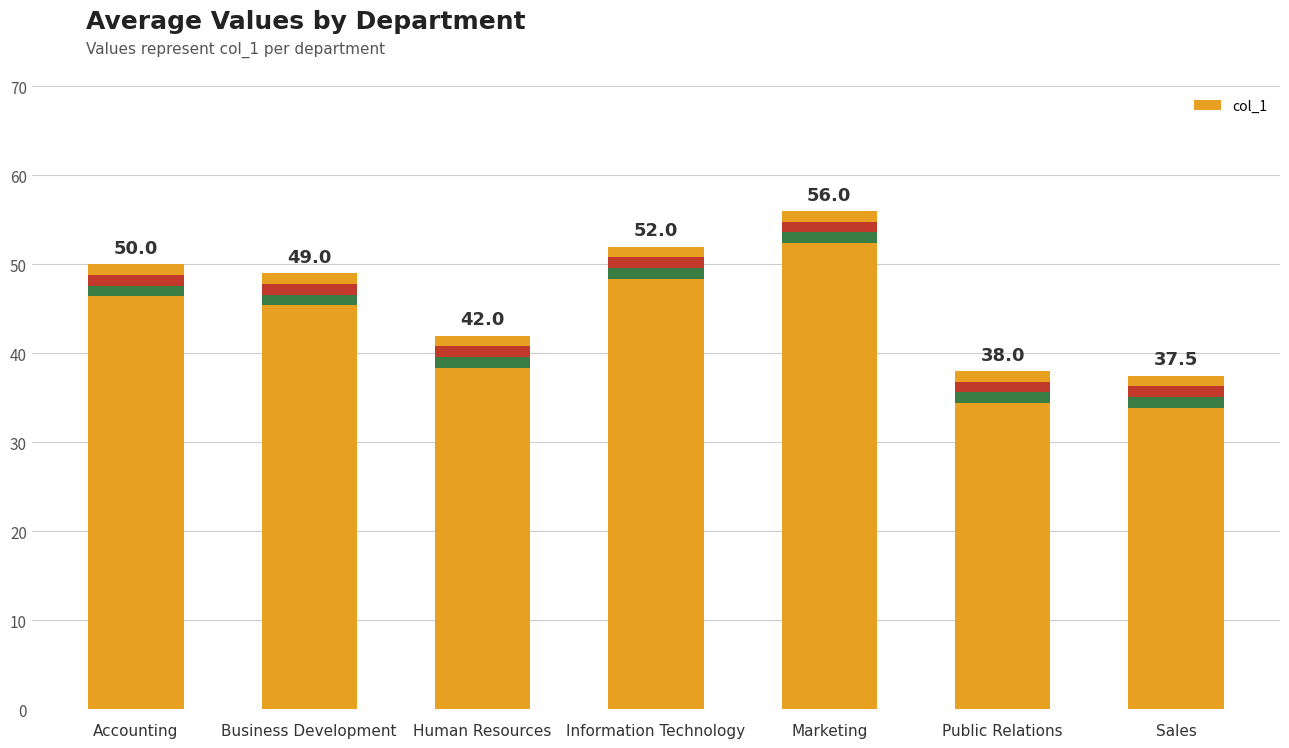

List the labels in order of value, smallest first.

Sales, Public Relations, Human Resources, Business Development, Accounting, Information Technology, Marketing